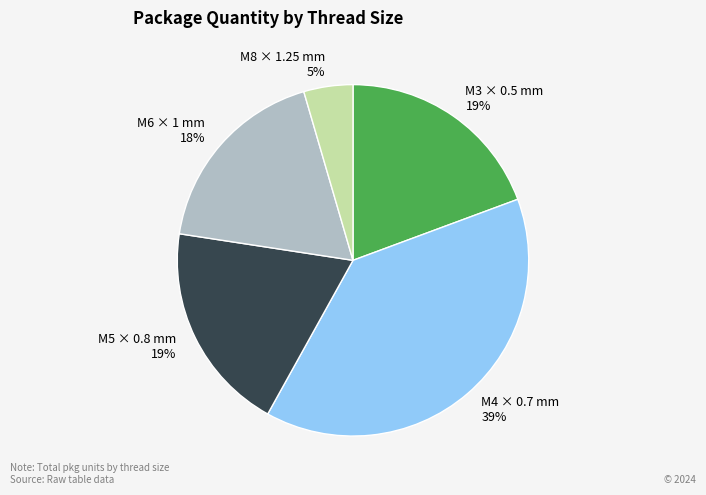

Does any single category account for the majority?

No